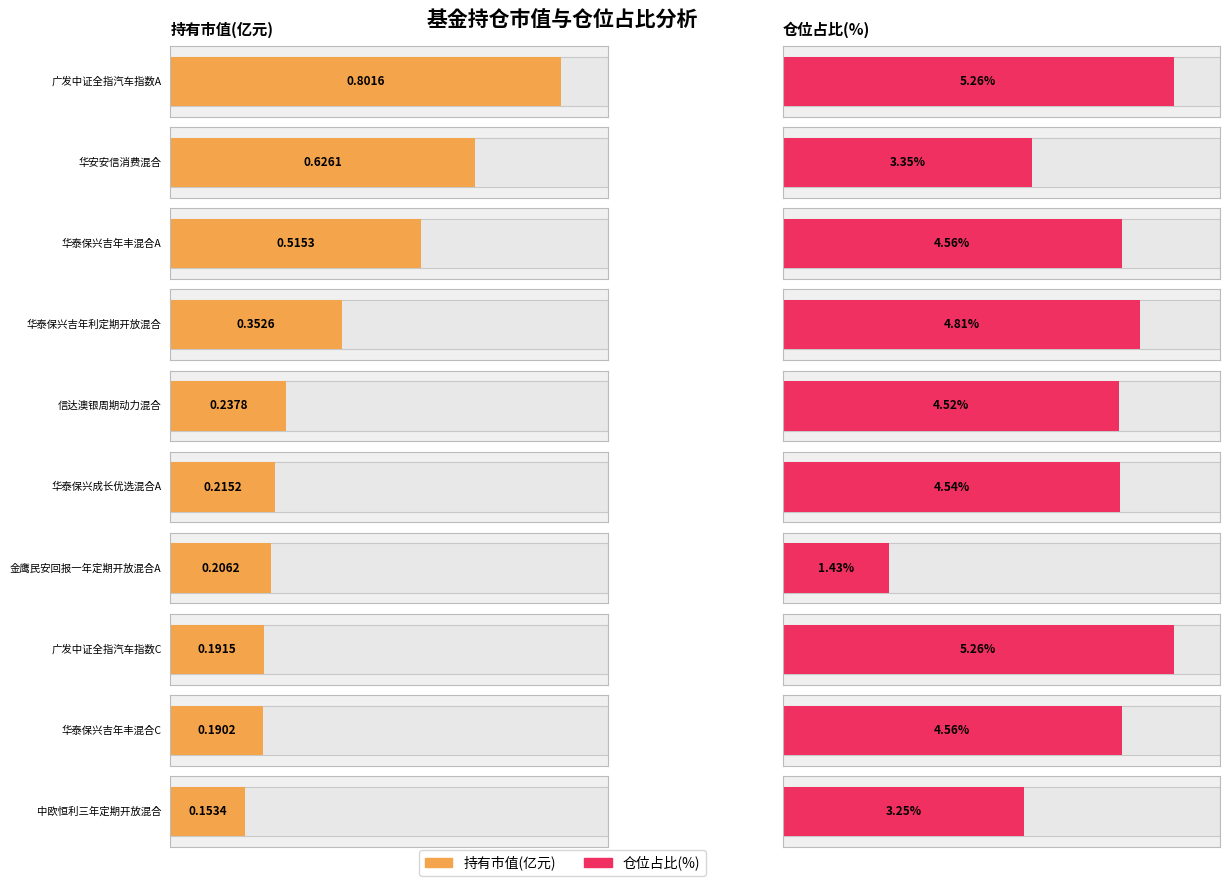

Are the bars grouped side by side (vs. stacked)?

Yes